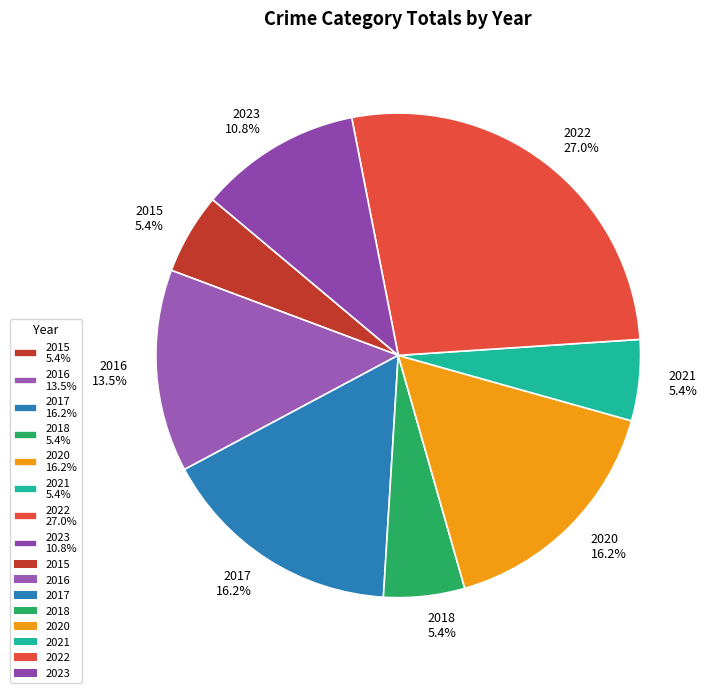

To the nearest percent, what percentage of the pie is 2015?

5%